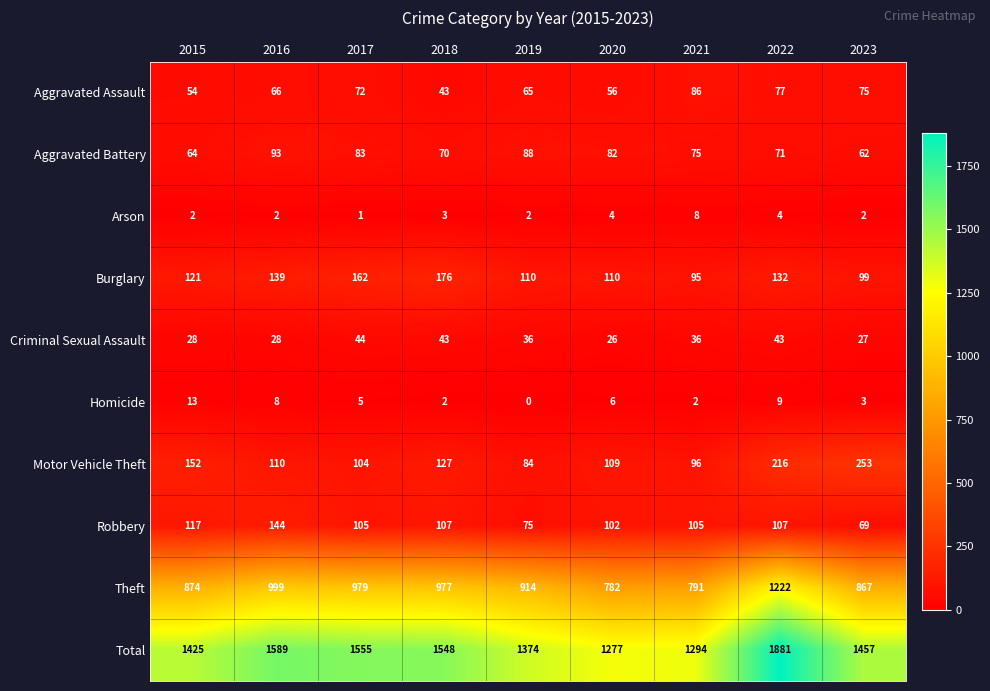

At which label does Total first exceed 1457?

2016